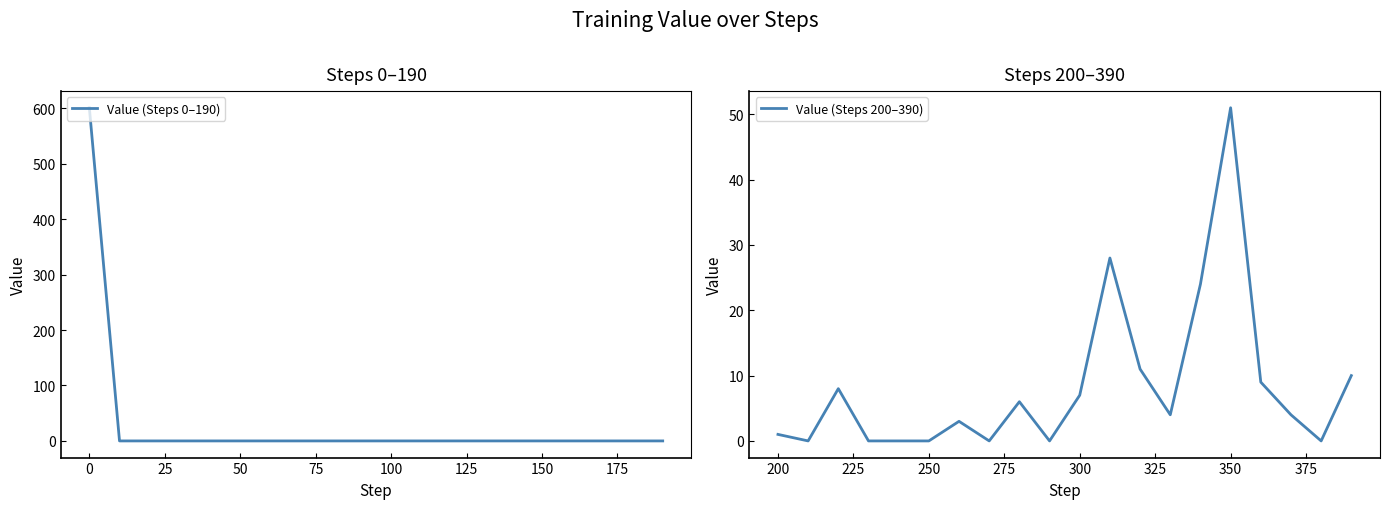

List the series in order of their peak value, highest first.

Value (Steps 0–190), Value (Steps 200–390)